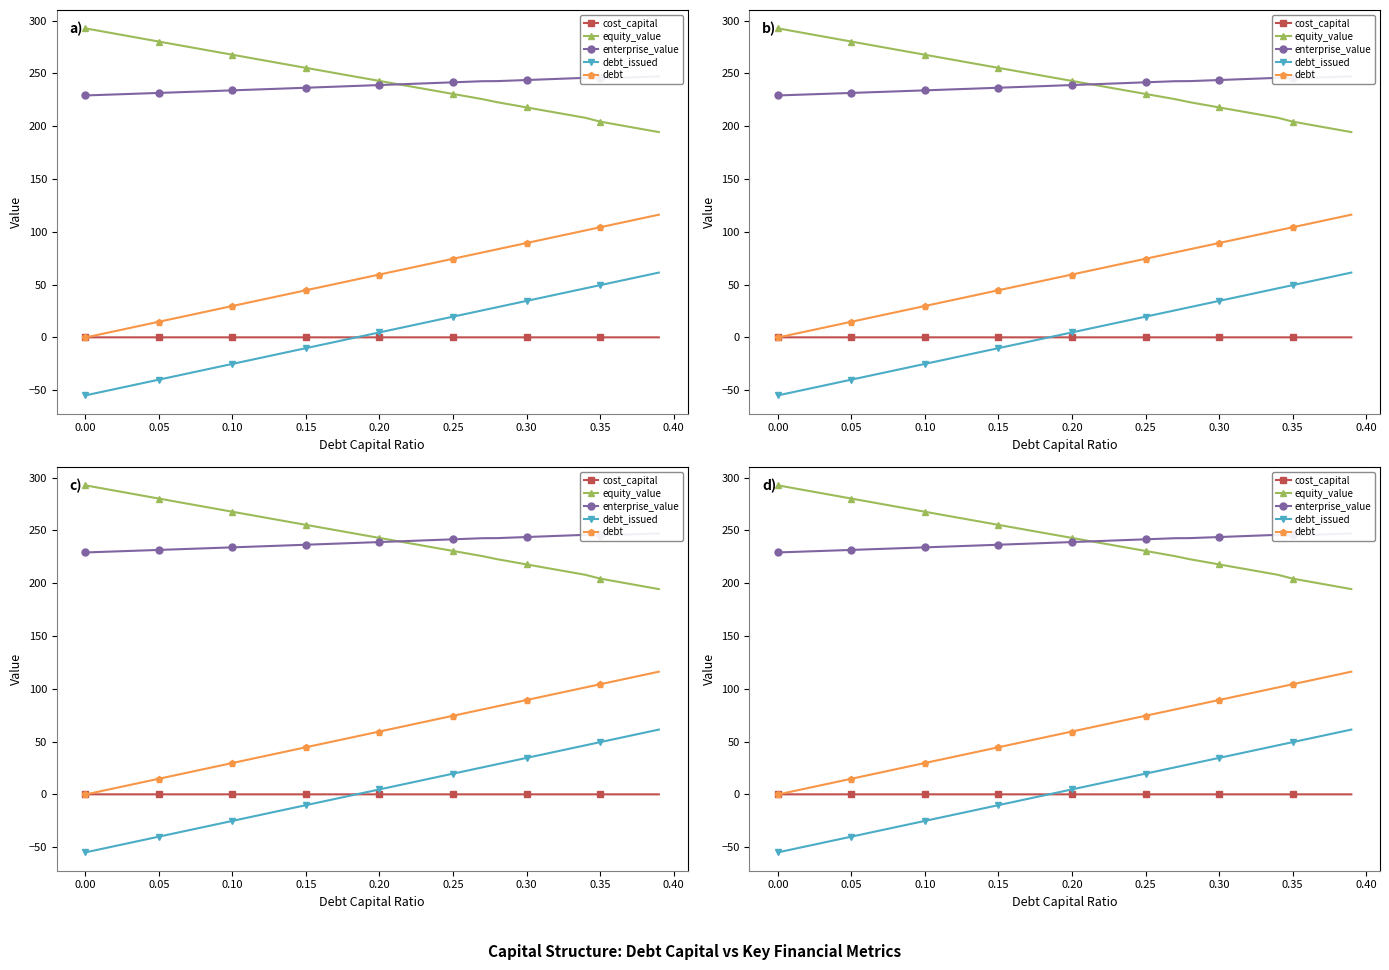

What are all the series names shown in the legend?

cost_capital, equity_value, enterprise_value, debt_issued, debt